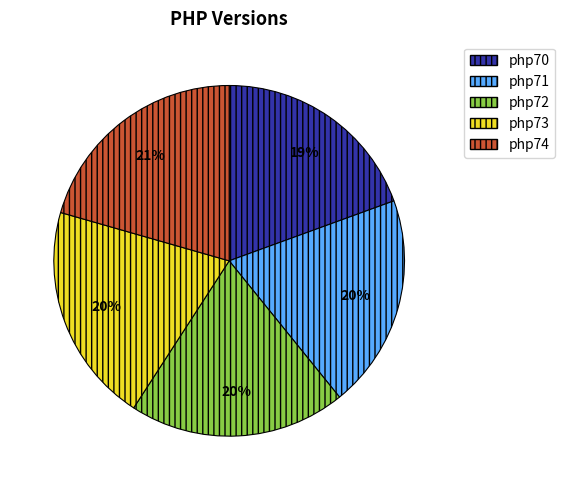

The php70 slice represents 29% of the pie. True or false?

False